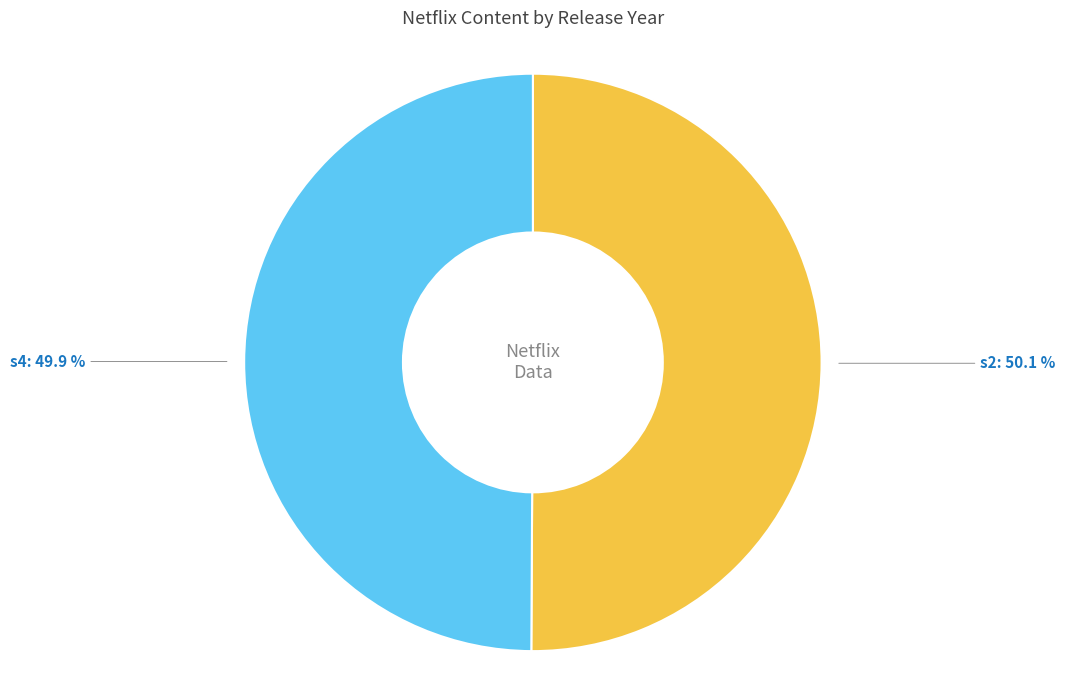

To the nearest percent, what percentage of the pie is s4?

50%